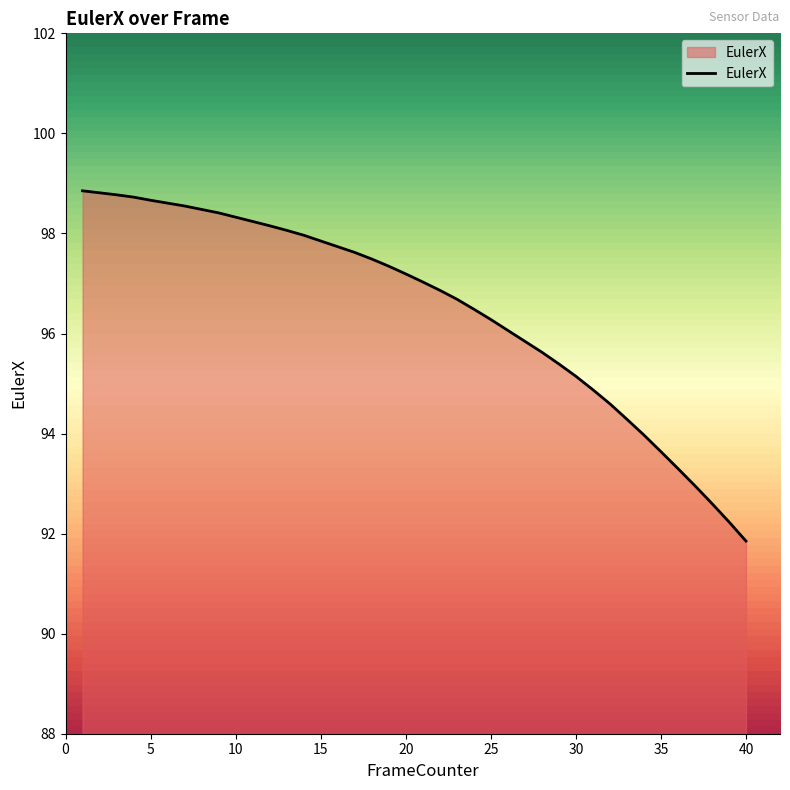

What is the difference between the maximum and minimum values?

7.0